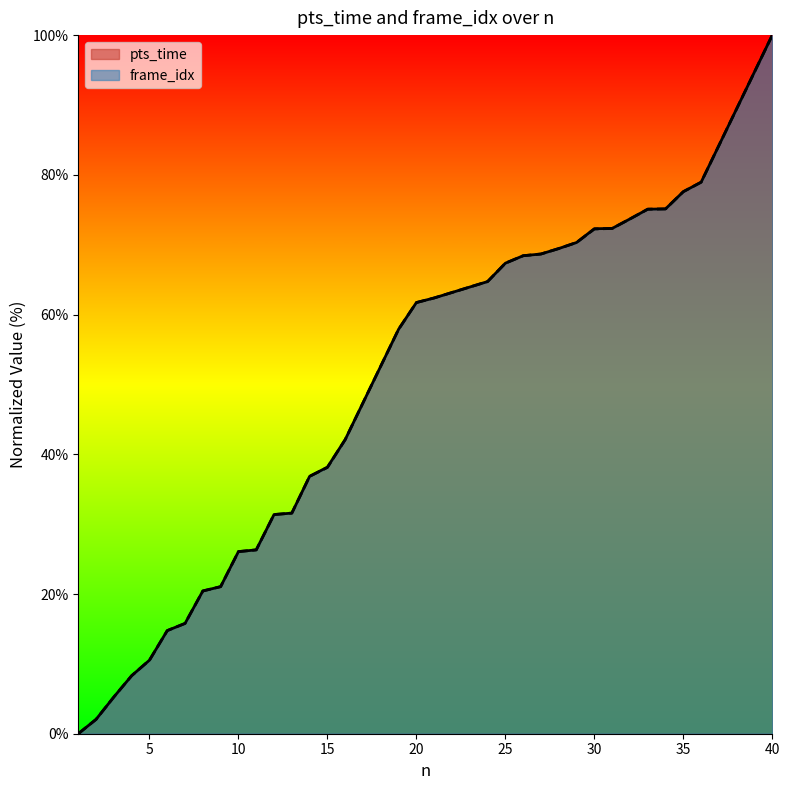

What is the sum of the frame_idx values at 24 and 6?

79.5